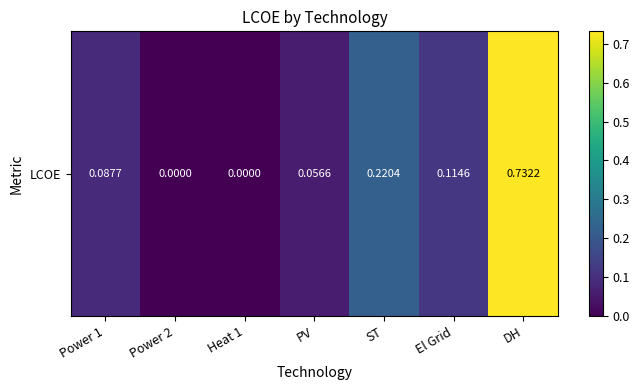

Rank the categories by value from lowest to highest.

Power 2, Heat 1, PV, Power 1, El Grid, ST, DH